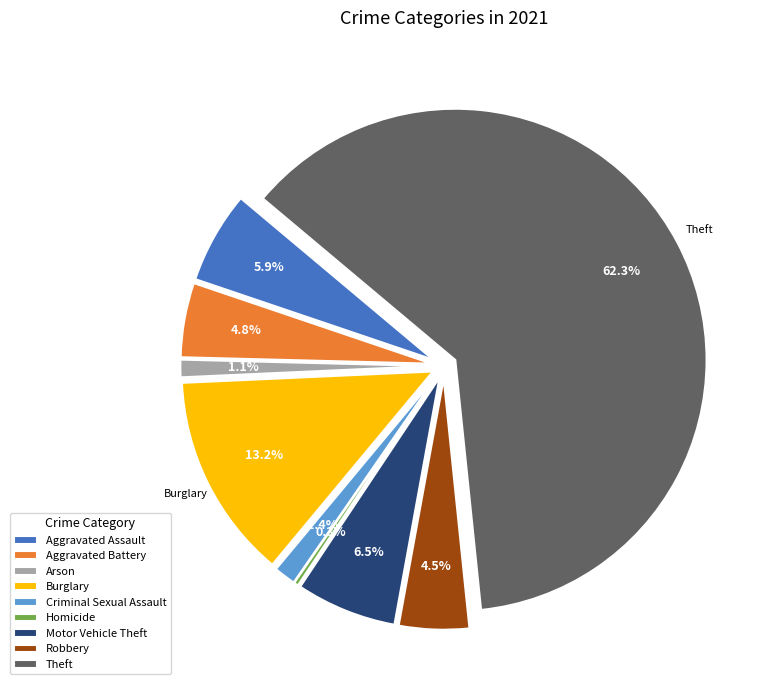

True or false: Arson accounts for 1% of the total.

True